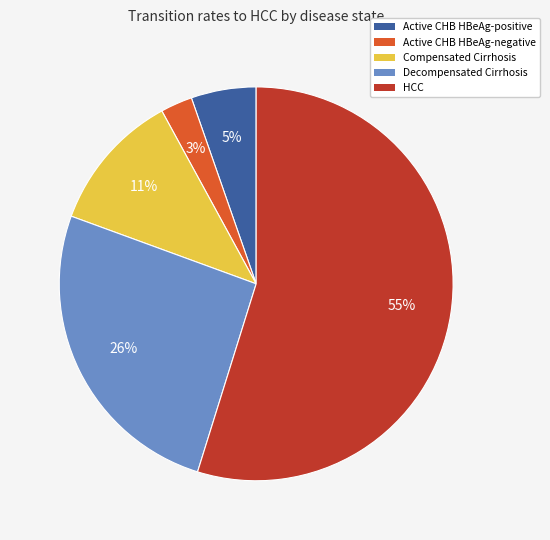

Which slice is the smallest?

Active CHB HBeAg-negative